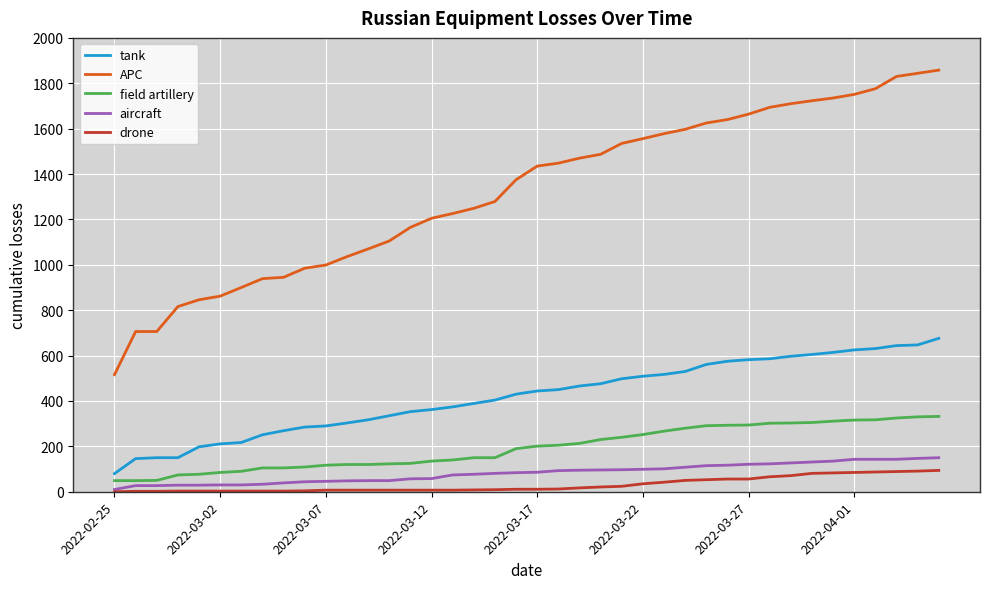

True or false: tank and APC cross at least once.

False